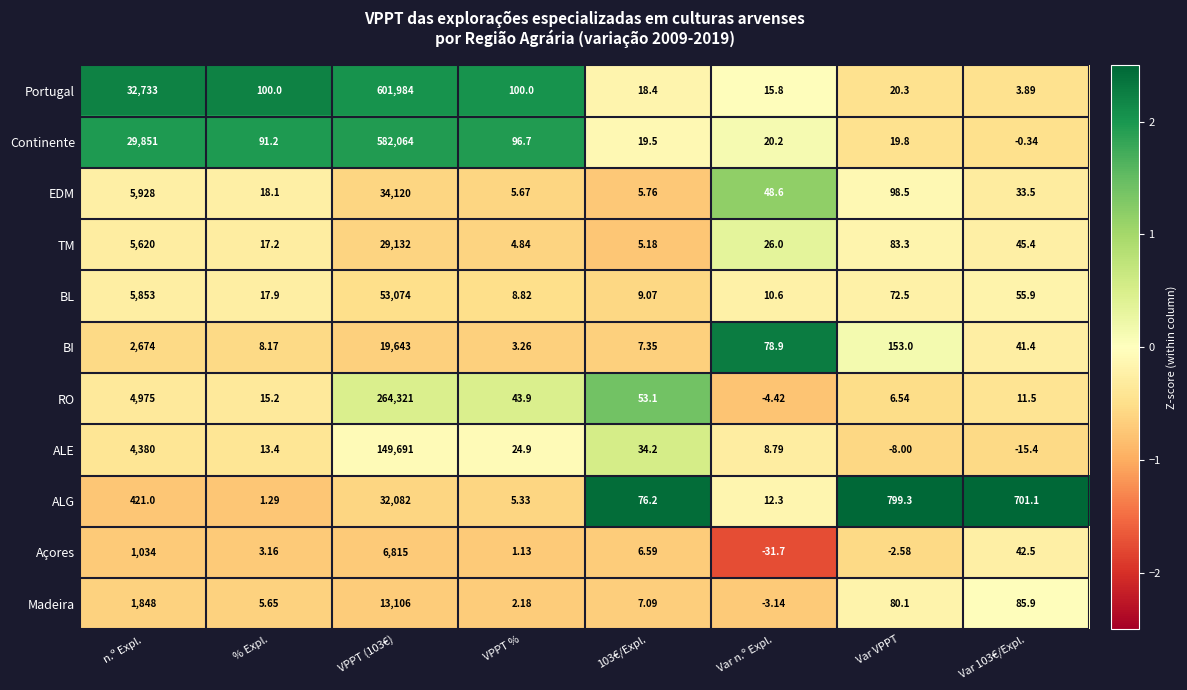

Is the value of ALG at 103€/Expl. greater than the value of RO at 103€/Expl.?

Yes